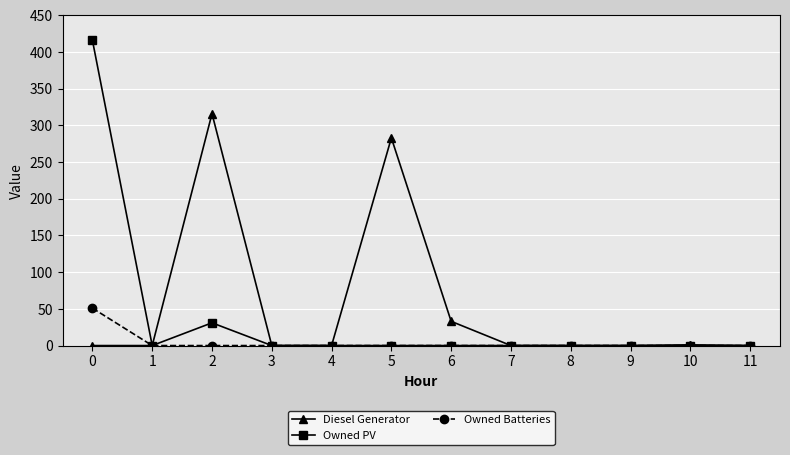

Which series has the widest spread of values?

Owned PV